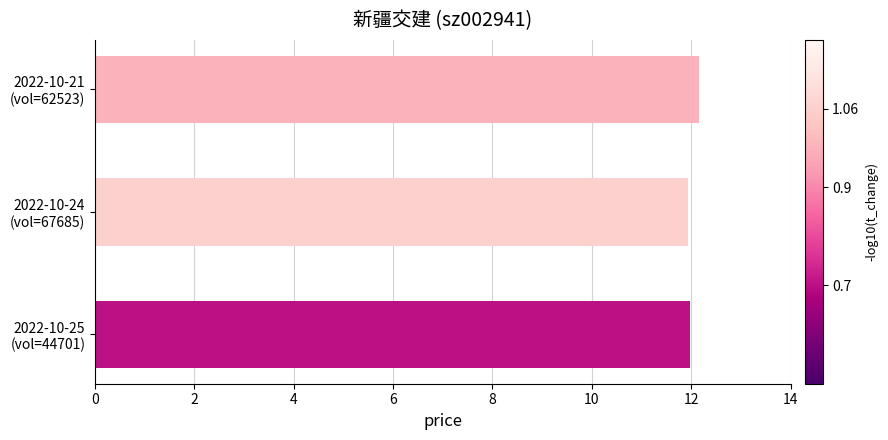

What is the difference between the maximum and minimum values?

0.2